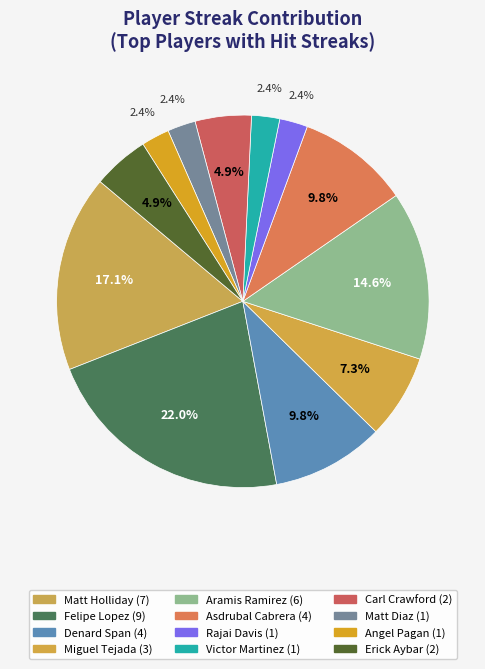

Rank the categories by value from lowest to highest.

Rajai Davis, Victor Martinez, Matt Diaz, Angel Pagan, Carl Crawford, Erick Aybar, Miguel Tejada, Denard Span, Asdrubal Cabrera, Aramis Ramirez, Matt Holliday, Felipe Lopez